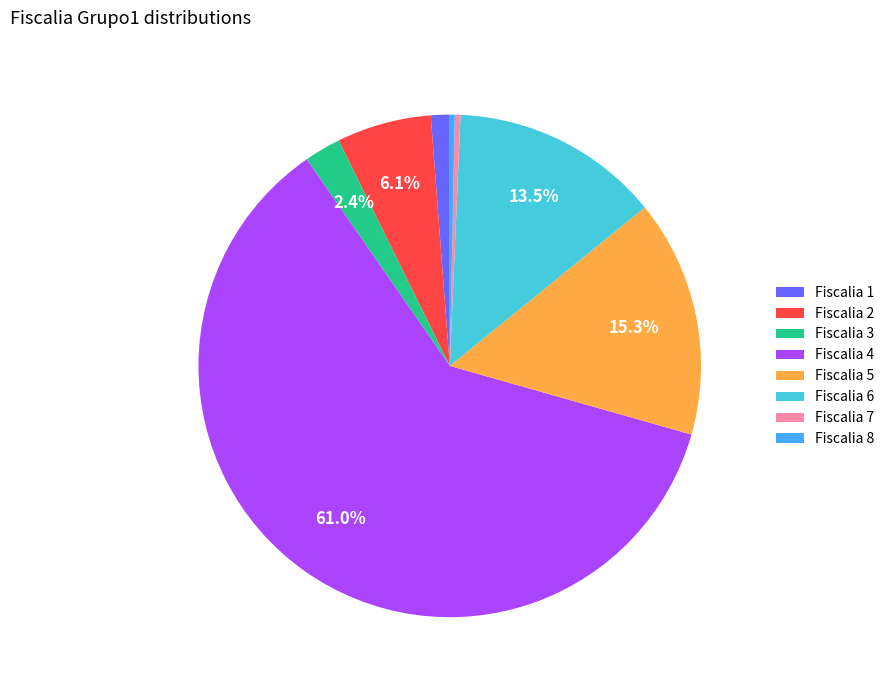

What portion of the pie excludes Fiscalia 6?

86.5%